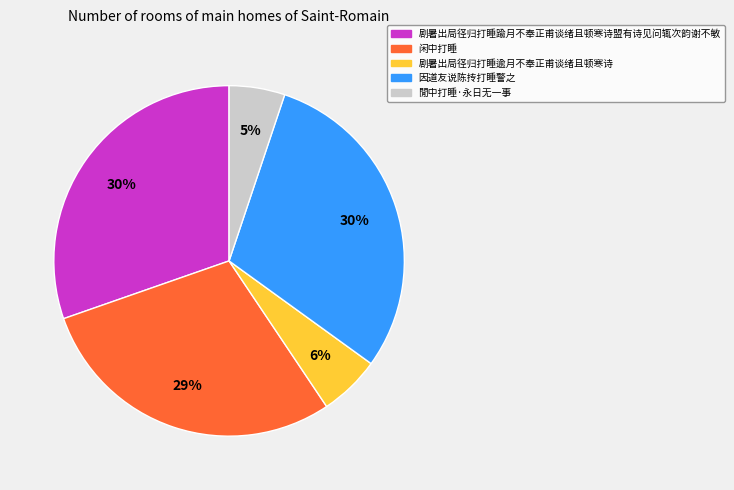

What percentage is the 剧暑出局径归打睡逾月不奉正甫谈绪且顿寒诗 slice, to the nearest percent?

6%